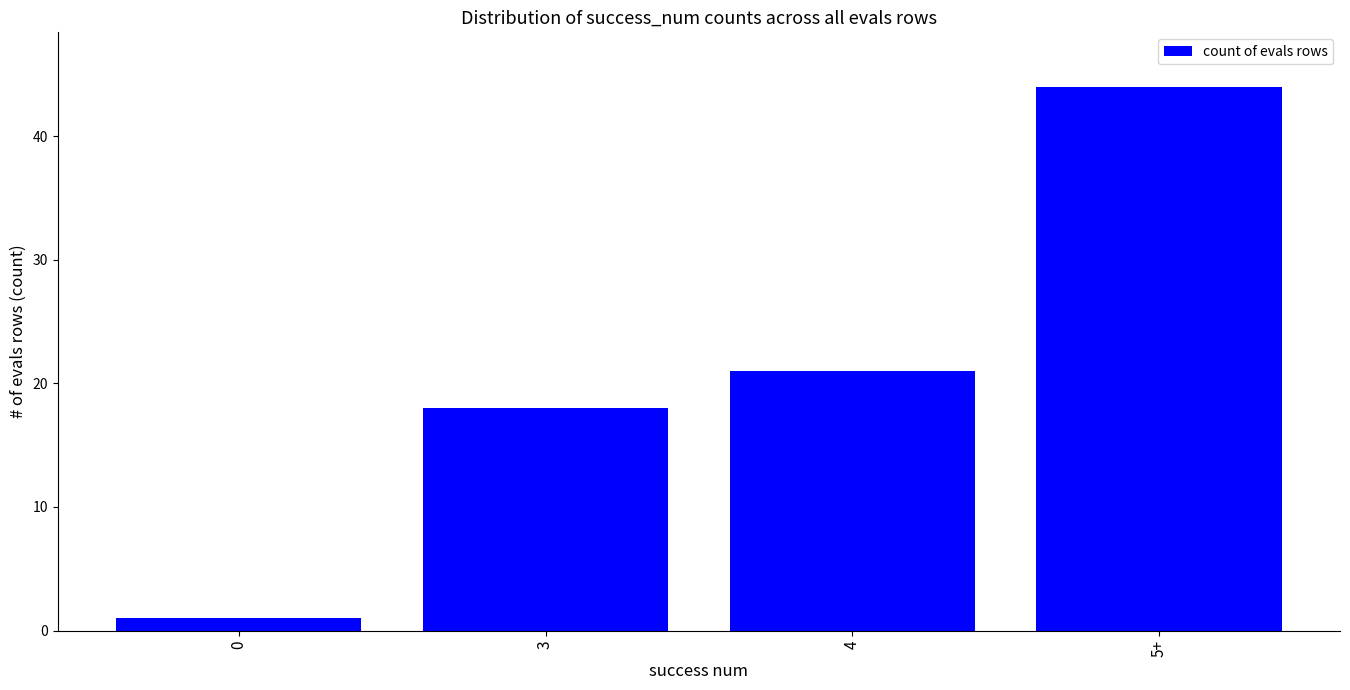

How many distinct data groups are displayed?

1